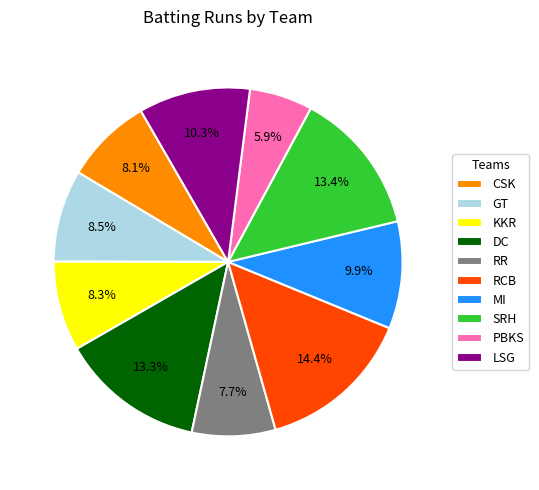

Does any single category account for the majority?

No